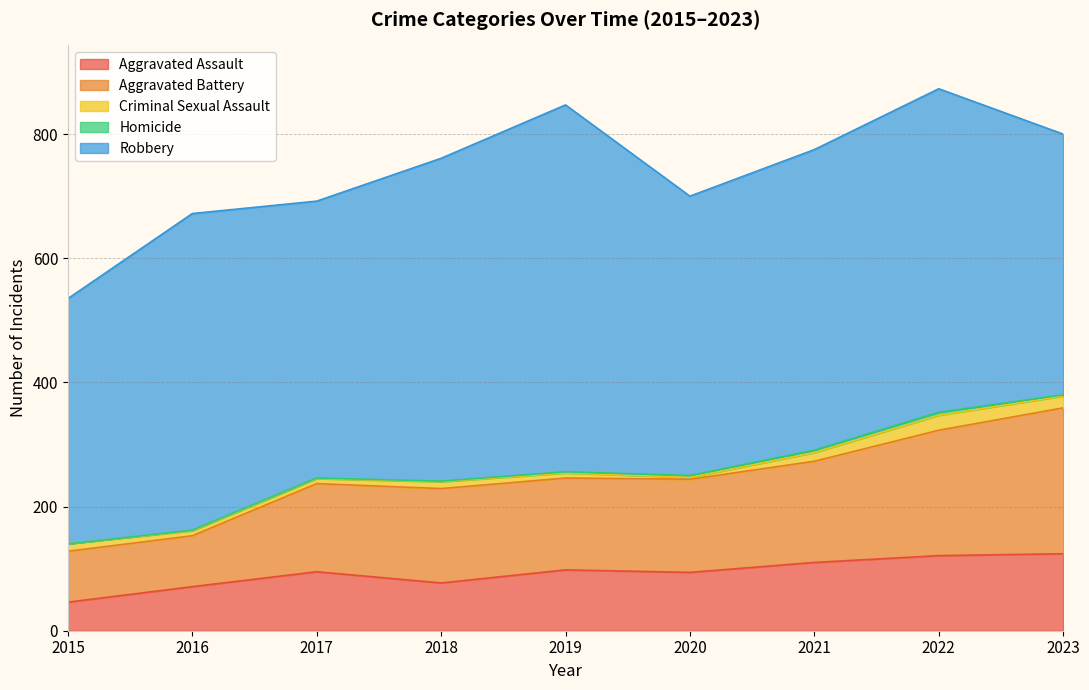

What is the approximate value of Robbery at 2023, to the nearest 5?

420